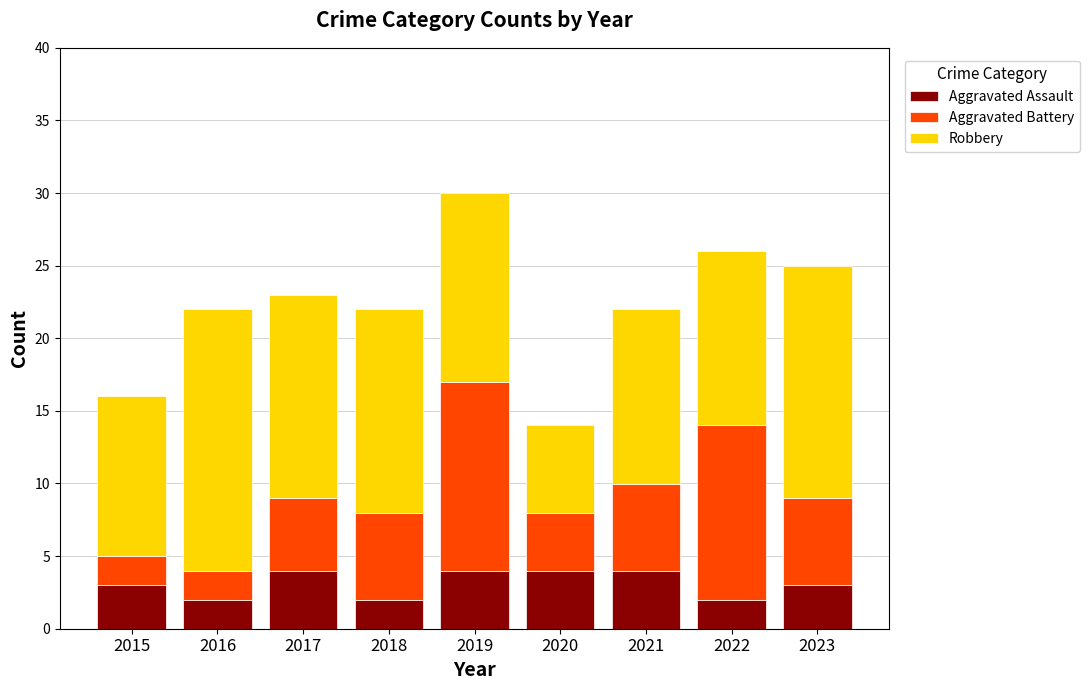

At which category is the sum across all series the highest?

2019